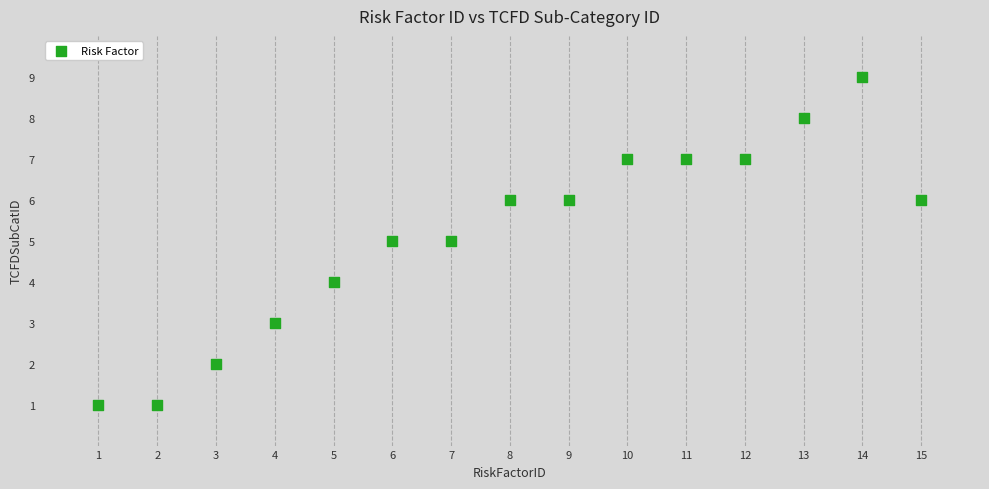

What is the range of Y values (max minus min)?

8